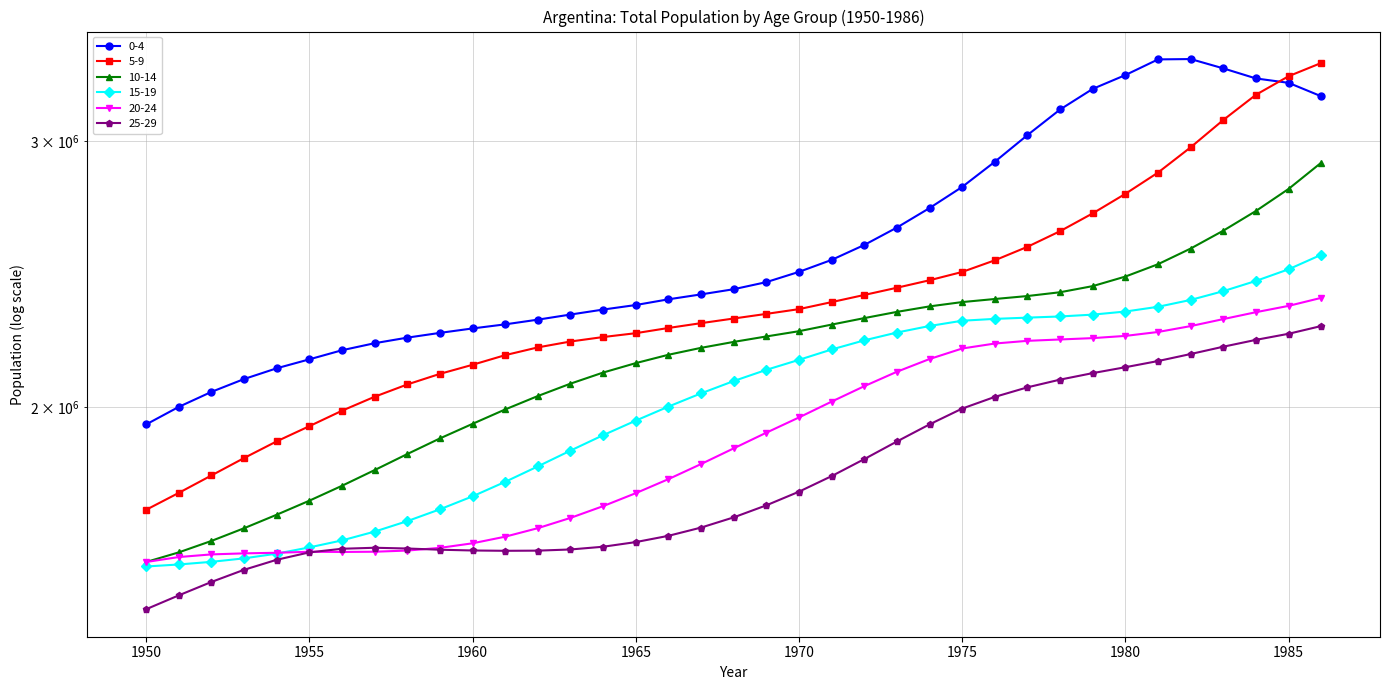

What are all the series names shown in the legend?

0-4, 5-9, 10-14, 15-19, 20-24, 25-29